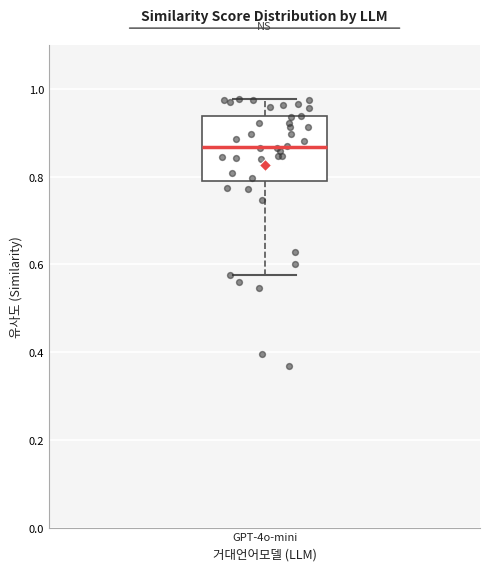

Read this box plot against the y-axis: the position of the median line, the range covered by the box, and the ends of both whiskers. The values are not printed on the chart, so give them approximately, as read against the axis.

median 0.86, box 0.80 to 0.94, whiskers 0.58 to 0.98